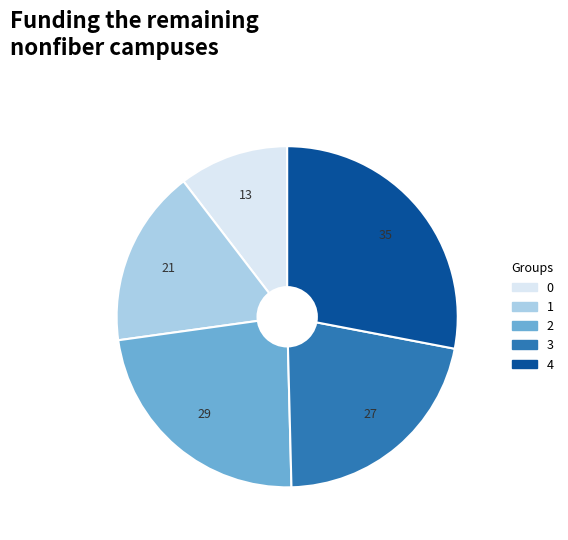

Does any single category account for the majority?

No